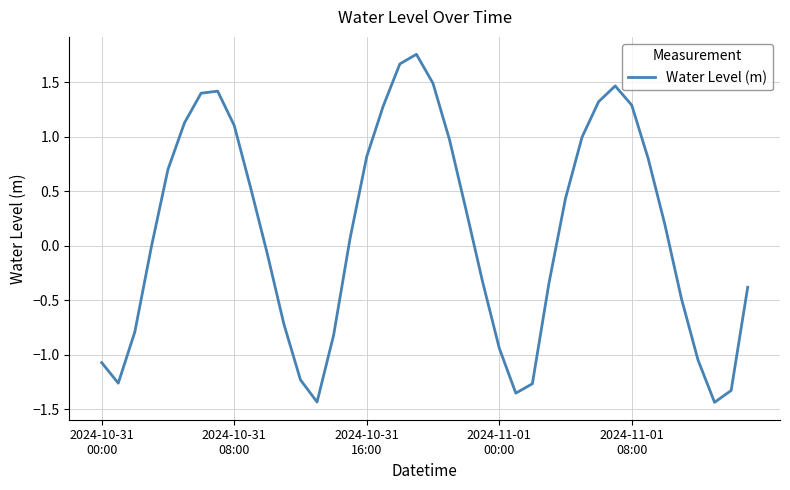

List the labels in order of value, smallest first.

37, 13, 25, 38, 26, 2024-10-31
08:00, 12, 2024-10-31
00:00, 36, 24, 14, 2024-10-31
16:00, 11, 35, 39, 27, 23, 10, 2024-11-01
00:00, 15, 34, 22, 28, 9, 2024-11-01
08:00, 33, 16, 21, 29, 8, 5, 17, 32, 30, 6, 7, 31, 20, 18, 19